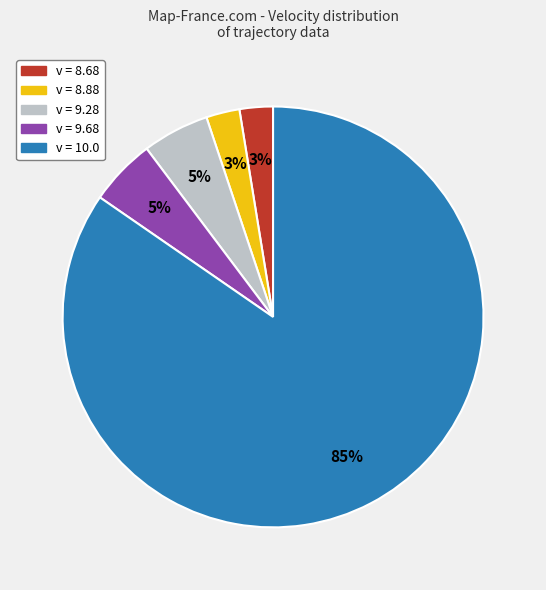

To the nearest percent, what is the average slice percentage?

20%